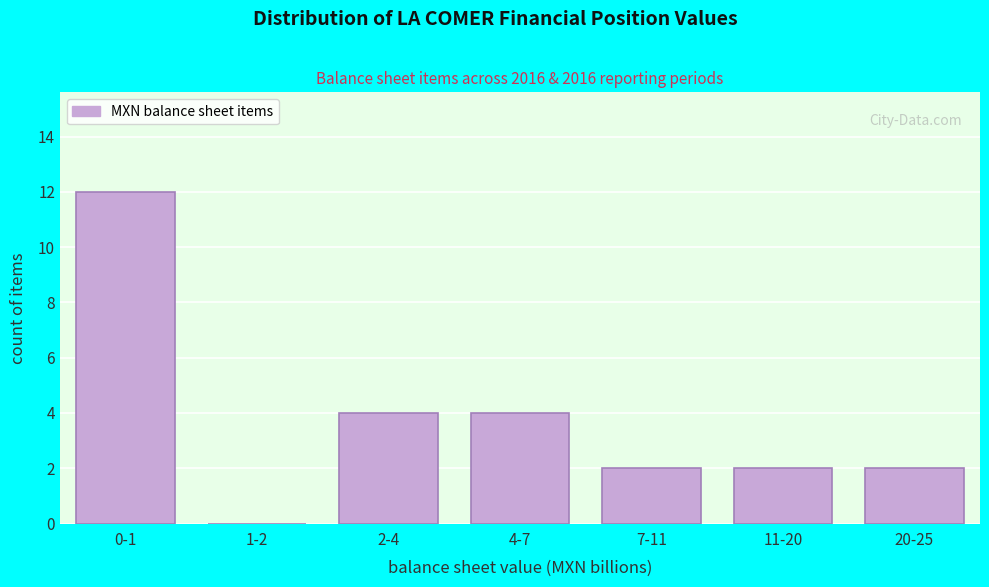

Reading left to right, list all the values displayed in this chart.

0-1=12	1-2=0	2-4=4	4-7=4	7-11=2	11-20=2	20-25=2